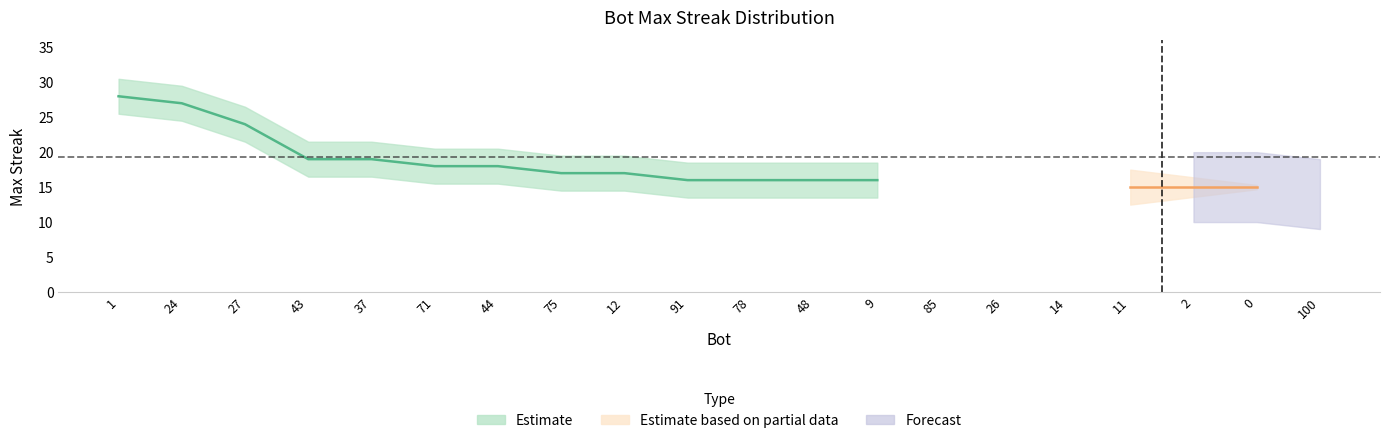

Rank the categories by value from highest to lowest.

1, 24, 27, 43, 37, 71, 44, 75, 12, 91, 78, 48, 9, 85, 26, 14, 11, 2, 0, 100